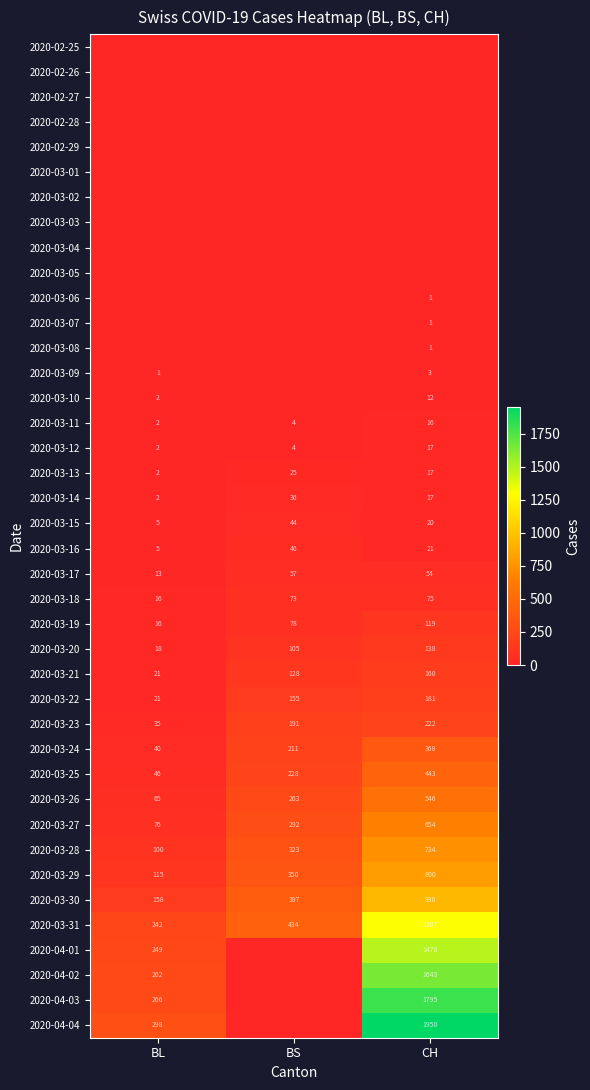

List the labels in order of 2020-03-27 value, smallest first.

BL, BS, CH